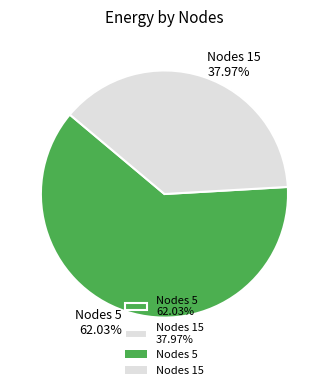

Between Nodes 5 62.03% and Nodes 15 37.97%, which is larger?

Nodes 5 62.03%